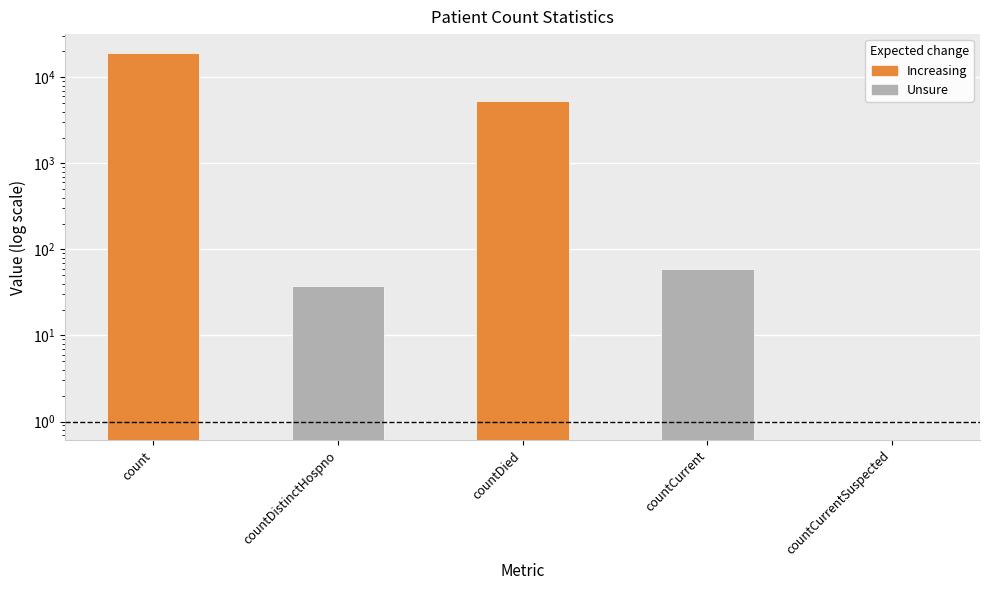

List the labels in order of value, smallest first.

countCurrentSuspected, countDistinctHospno, countCurrent, countDied, count